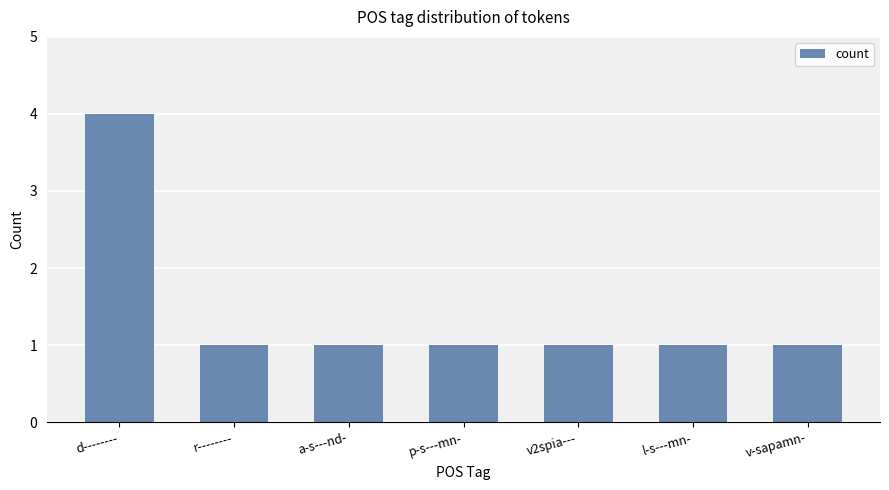

What is the minimum value shown in the chart?

1